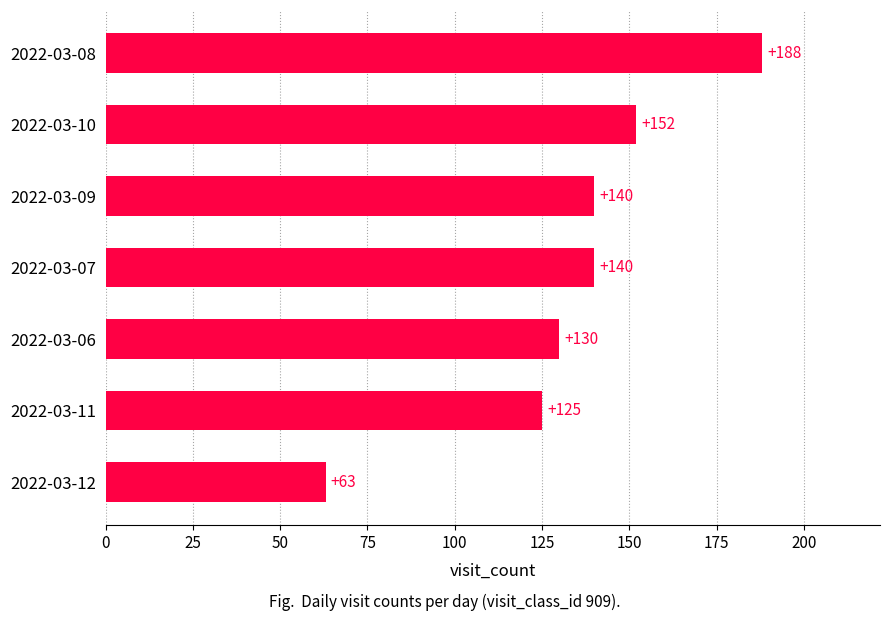

What is the change in value from 2022-03-06 to 2022-03-10?

+22